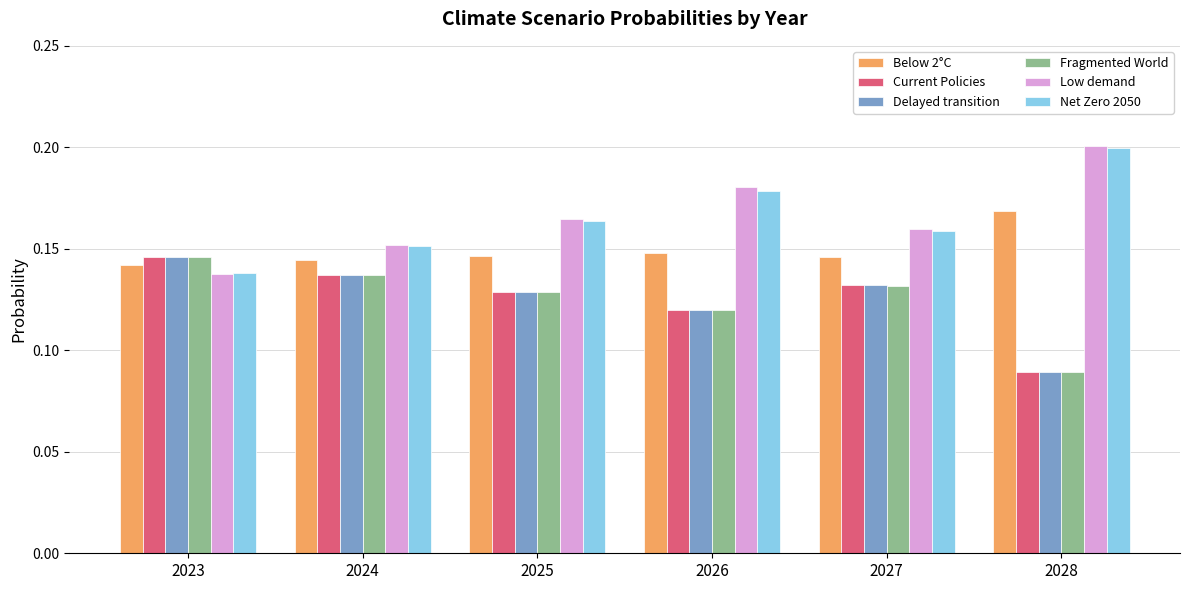

The value of Current Policies at 2026 is 0.2. True or false?

False